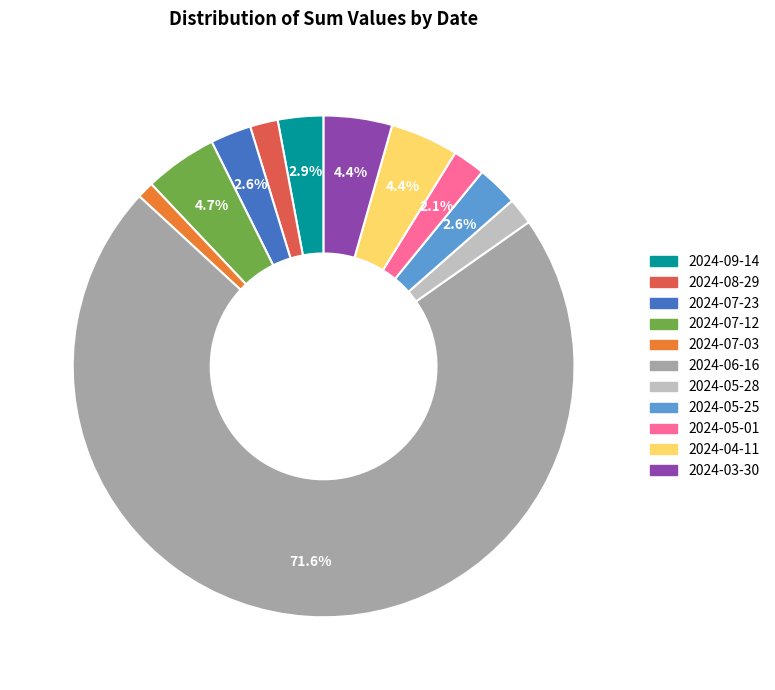

What is the largest slice in the pie chart?

2024-06-16